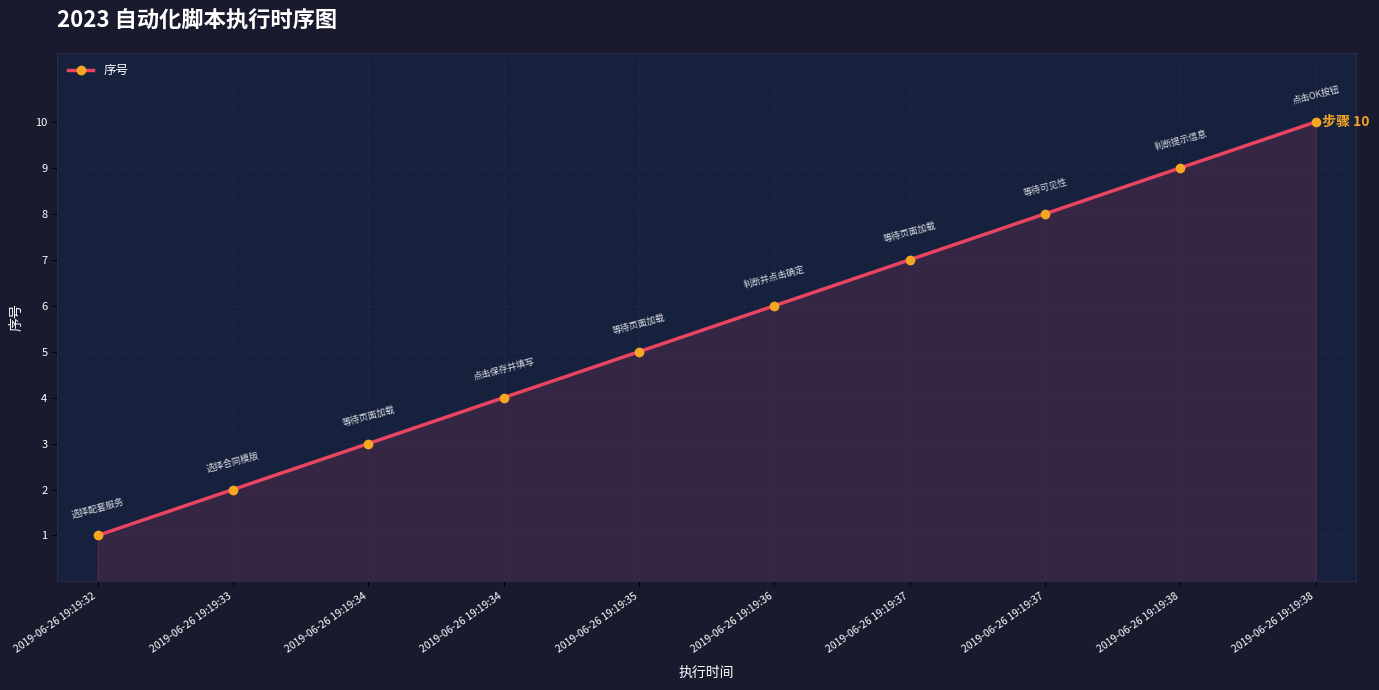

Does the chart have visible grid lines?

Yes